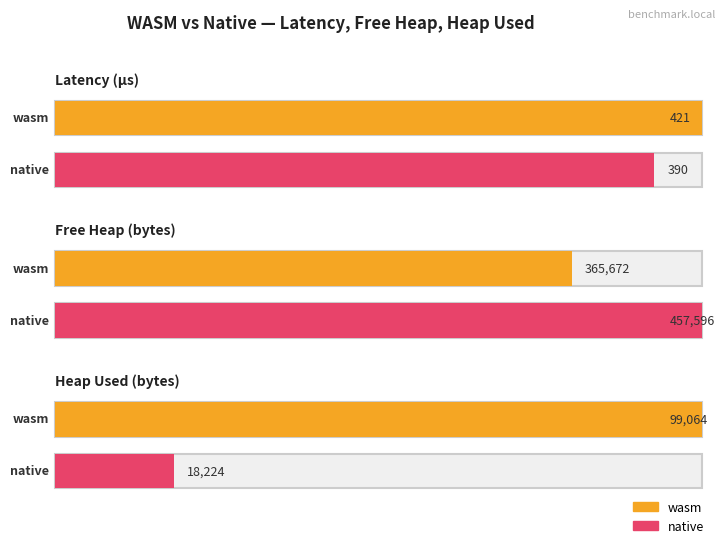

Where is wasm nearest to the value 183046?

heap_used